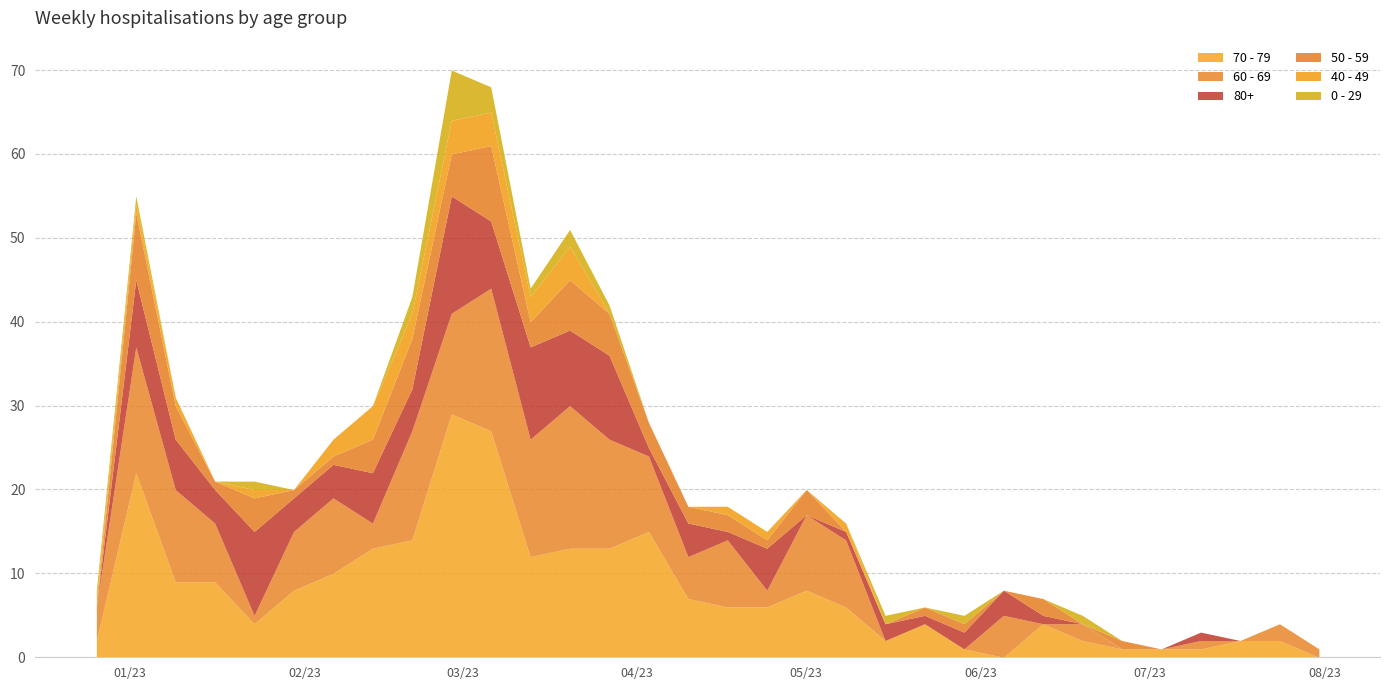

Reading left to right, transcribe all the data shown in this chart.

70 - 79: 2	22	9	9	4	8	10	13	14	29	27	12	13	13	15	7	6	6	8	6	2	4	1	0	4	2	1	1	1	2	2	0
60 - 69: 4	15	11	7	1	7	9	3	13	12	17	14	17	13	9	5	8	2	9	8	0	0	0	5	0	2	0	0	1	0	2	1
80+: 0	8	6	4	10	4	4	6	5	14	8	11	9	10	1	4	1	5	0	1	2	1	2	3	1	0	0	0	1	0	0	0
50 - 59: 0	8	4	1	4	1	1	4	6	5	9	3	6	5	3	2	2	1	3	0	0	1	1	0	2	0	1	0	0	0	0	0
40 - 49: 1	1	1	0	1	0	2	4	3	4	4	3	4	0	0	0	1	1	0	1	0	0	0	0	0	0	0	0	0	0	0	0
0 - 29: 1	1	0	0	1	0	0	0	2	6	3	1	2	1	0	0	0	0	0	0	1	0	1	0	0	1	0	0	0	0	0	0